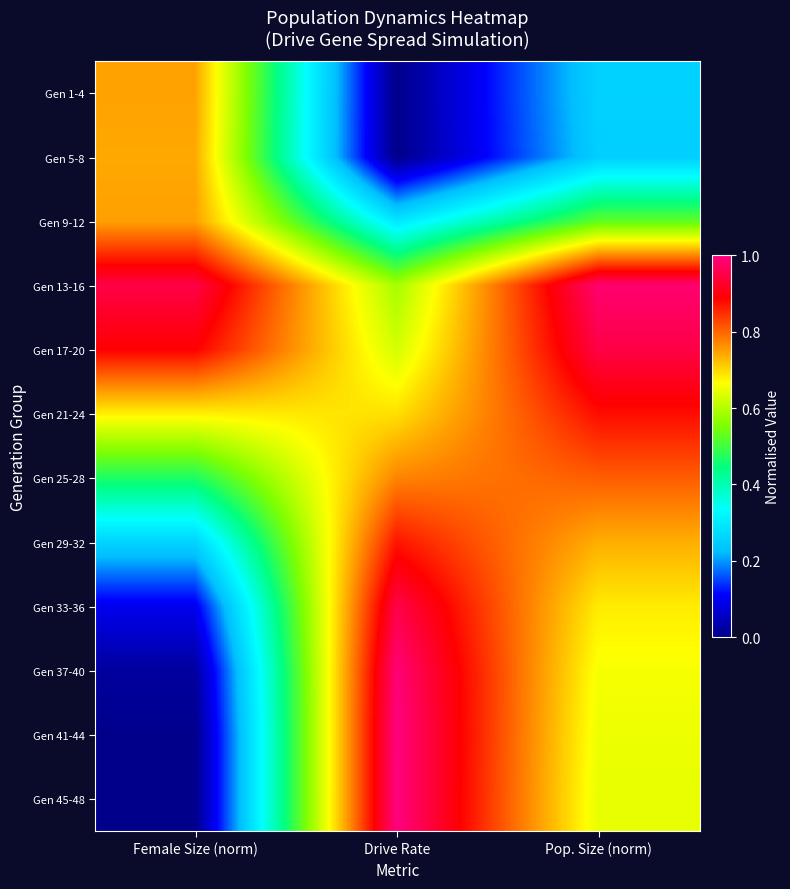

Rank the series at Drive Rate from highest to lowest value.

Gen 45-48, Gen 41-44, Gen 37-40, Gen 33-36, Gen 29-32, Gen 25-28, Gen 21-24, Gen 17-20, Gen 13-16, Gen 9-12, Gen 1-4, Gen 5-8